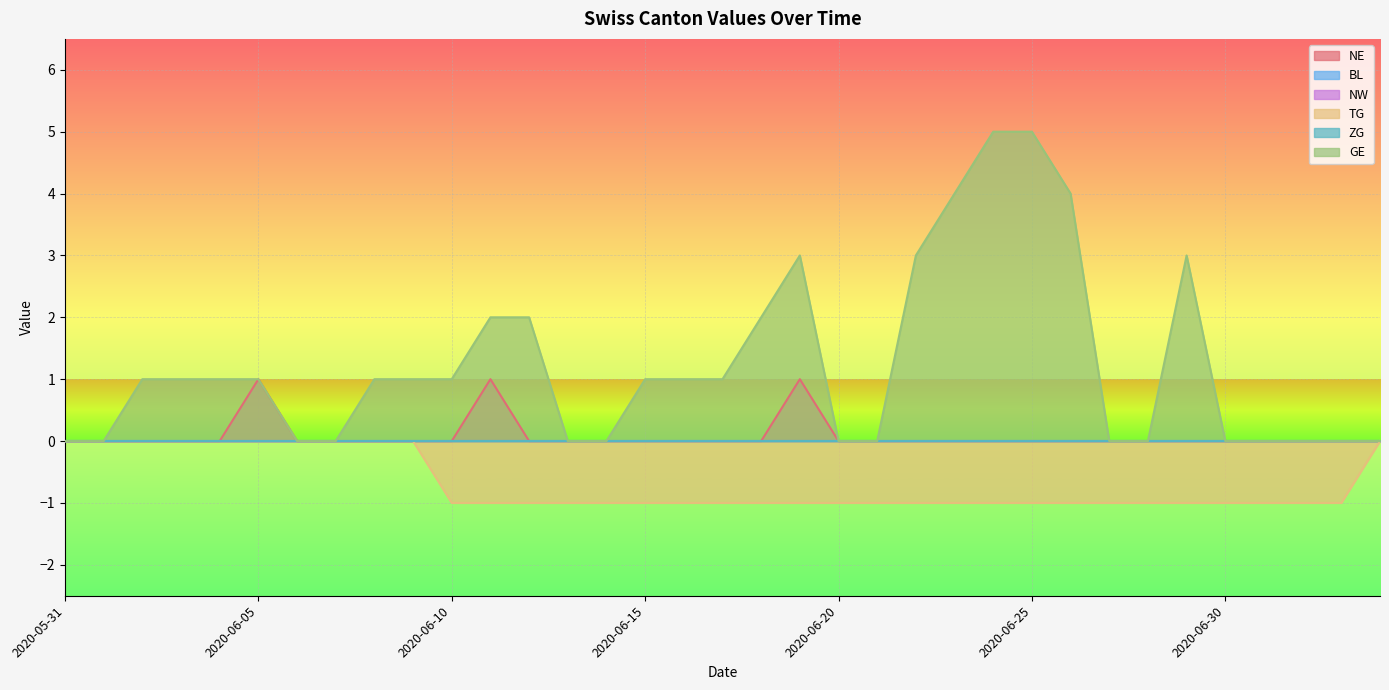

What is the minimum value shown in the chart?

-1